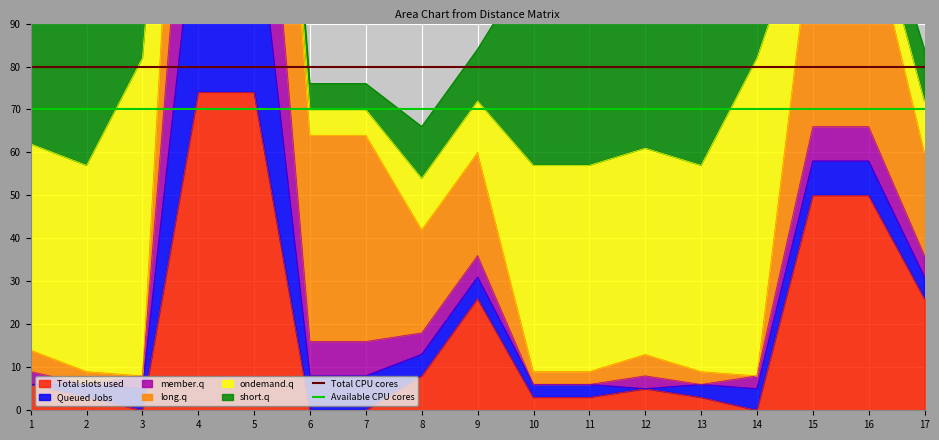

The Total slots used series shows 3 at 11. True or false?

True